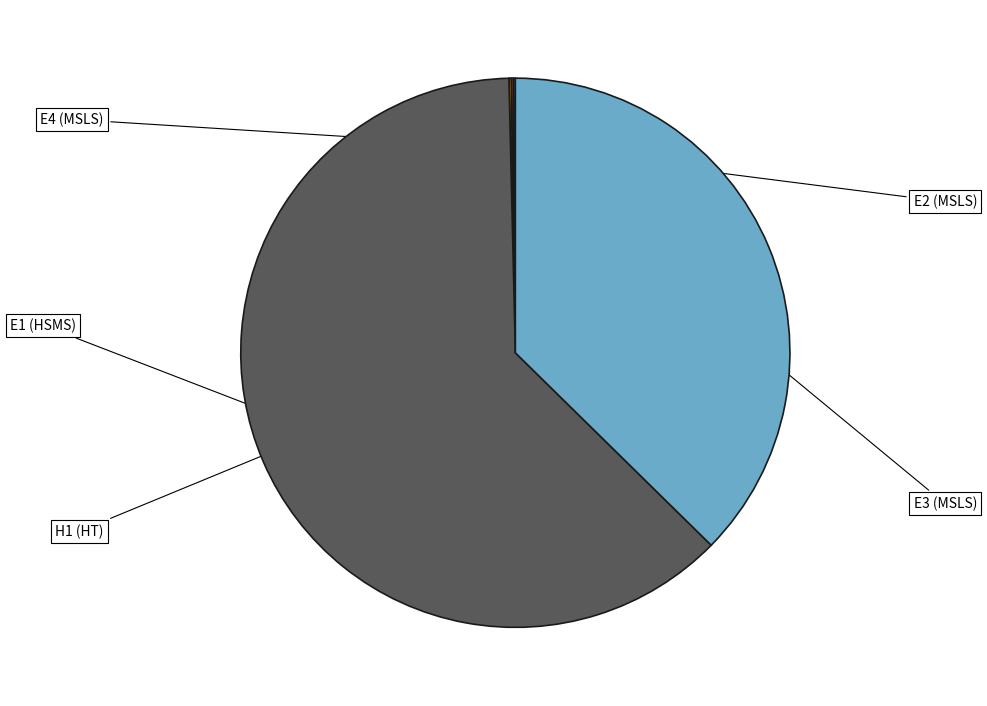

Does any single category account for the majority?

Yes